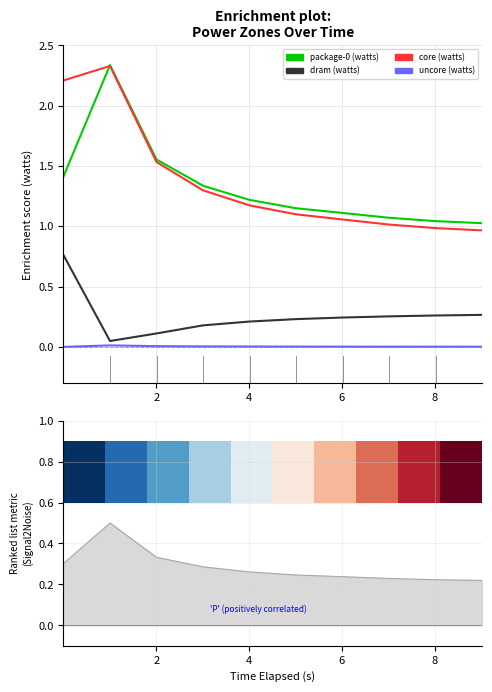

What is the difference between the second highest and minimum values in the dram watts series?

0.2